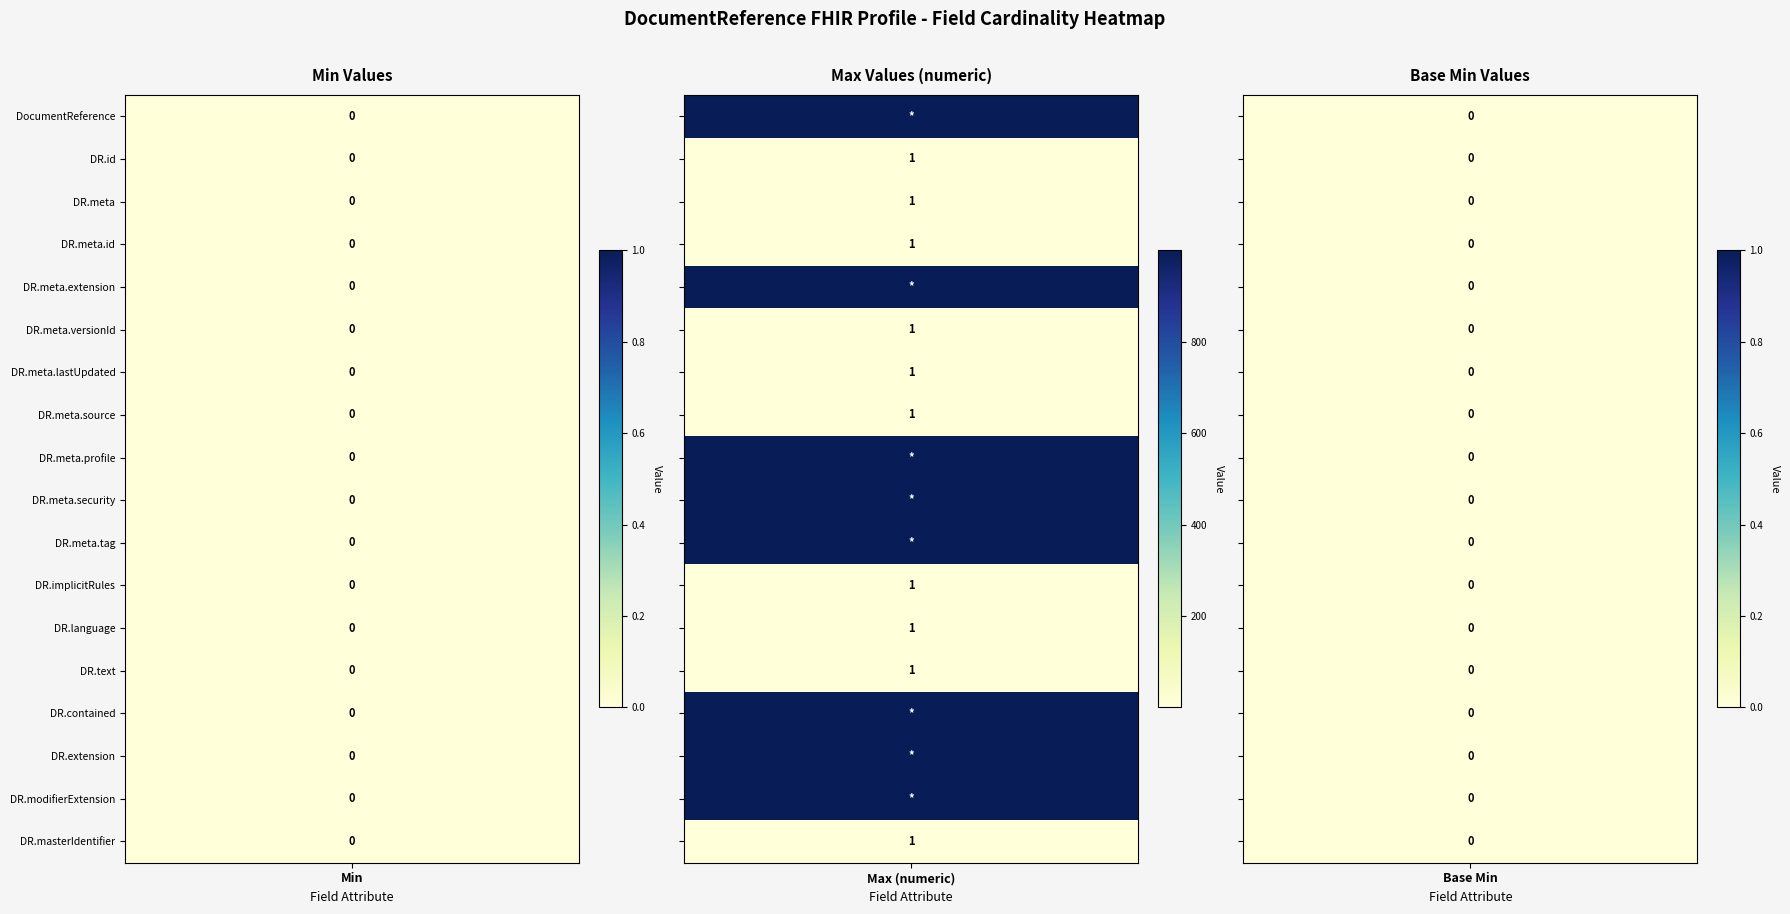

Is it true that Max (numeric) equals 999 at 4?

True